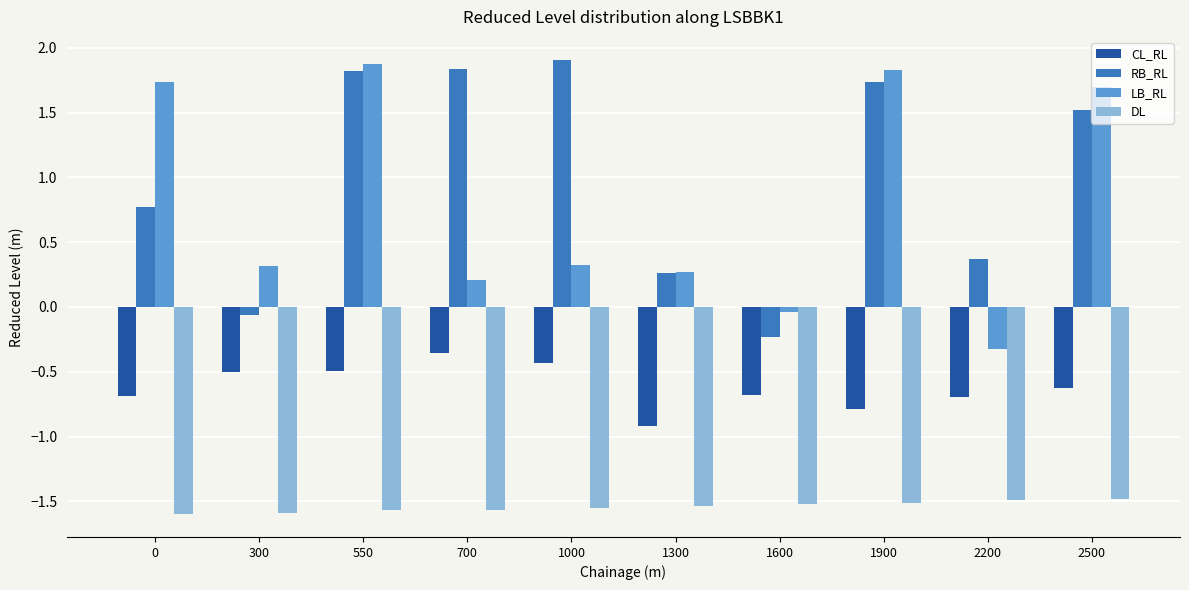

What is the average value of the LB_RL series?

0.8